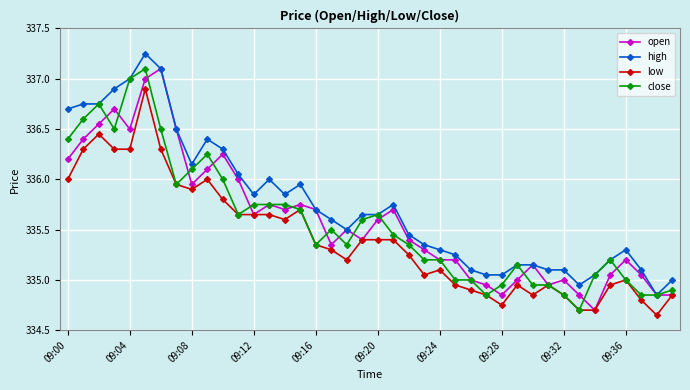

True or false: low and high cross at least once.

False